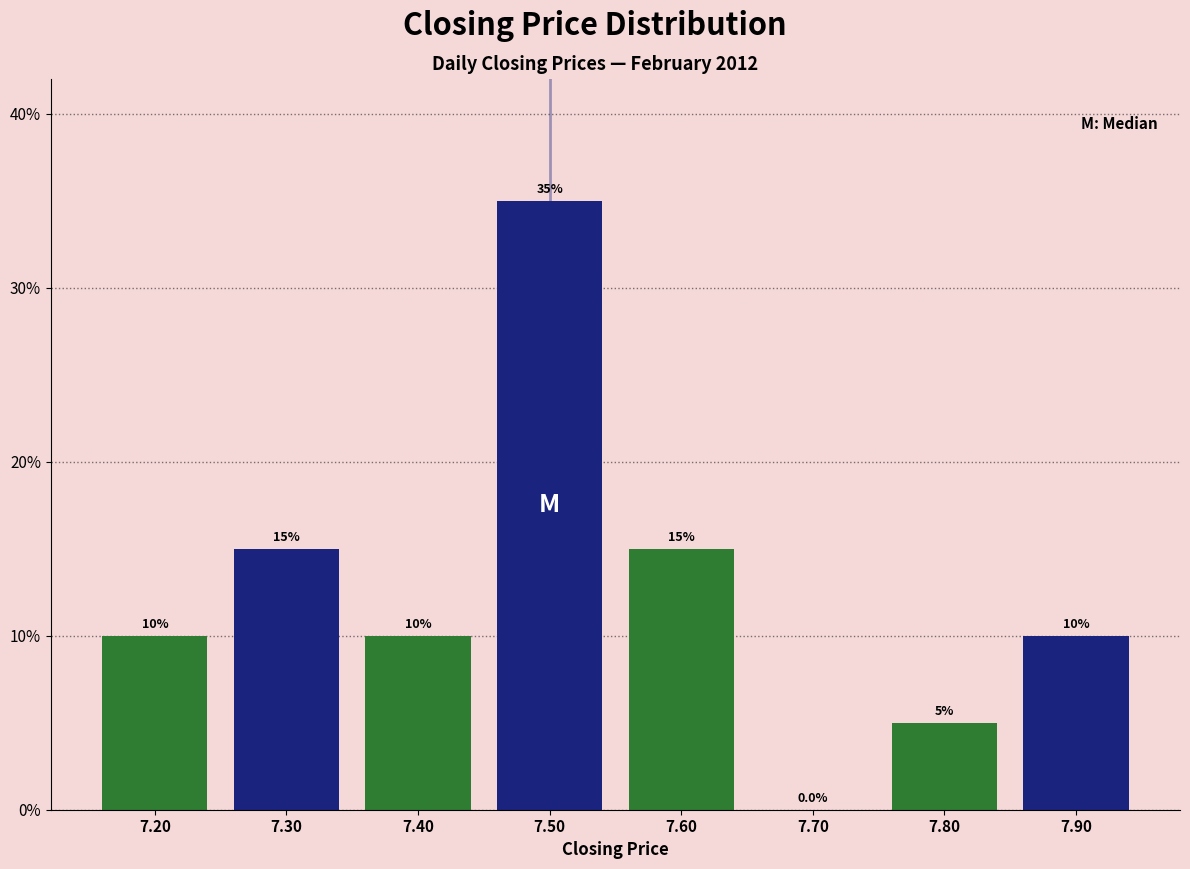

Reading left to right, transcribe this chart: for each bar, give the range it covers on the x-axis and its height.

7.15 to 7.25: 10.0
7.25 to 7.35: 15.0
7.35 to 7.45: 10.0
7.45 to 7.55: 35.0
7.55 to 7.65: 15.0
7.65 to 7.75: 0.0
7.75 to 7.85: 5.0
7.85 to 7.95: 10.0